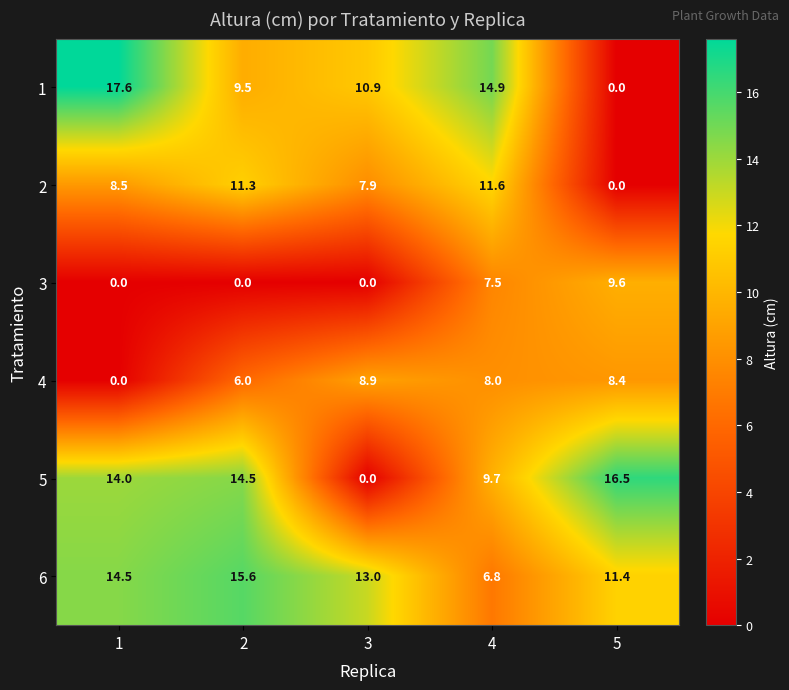

What is the total value across all series at 1?

54.6